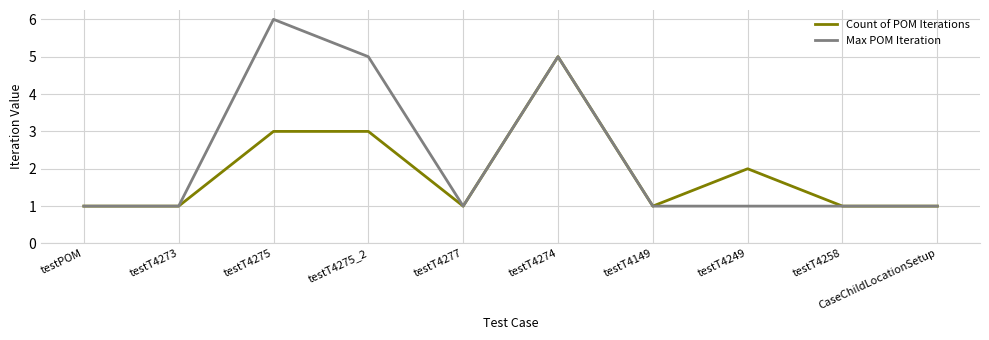

Which series changed the most between testT4275 and CaseChildLocationSetup?

Max POM Iteration